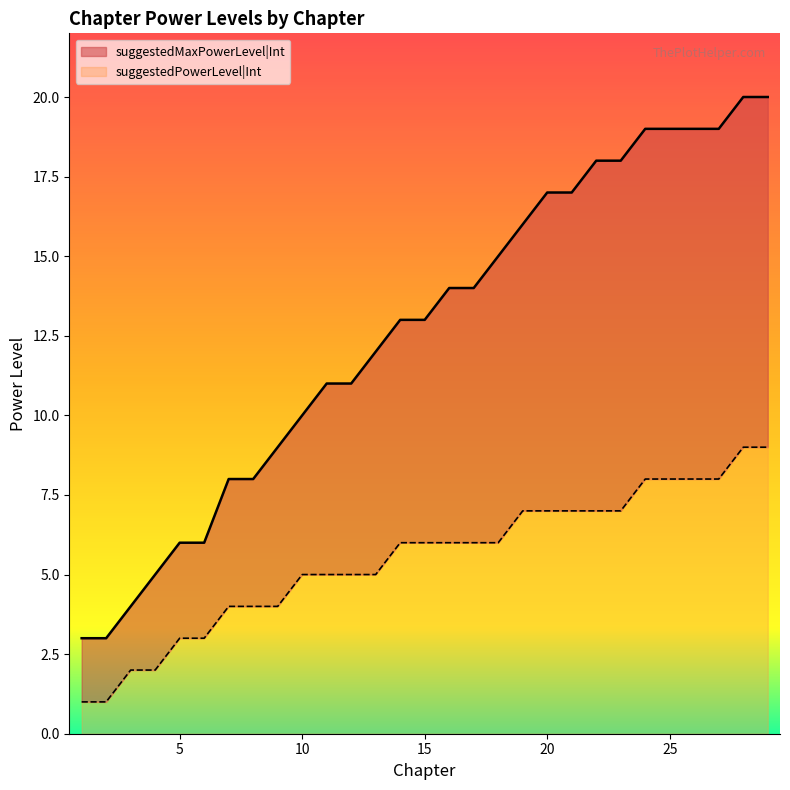

True or false: suggestedPowerLevel|Int and suggestedMaxPowerLevel|Int cross at least once.

False